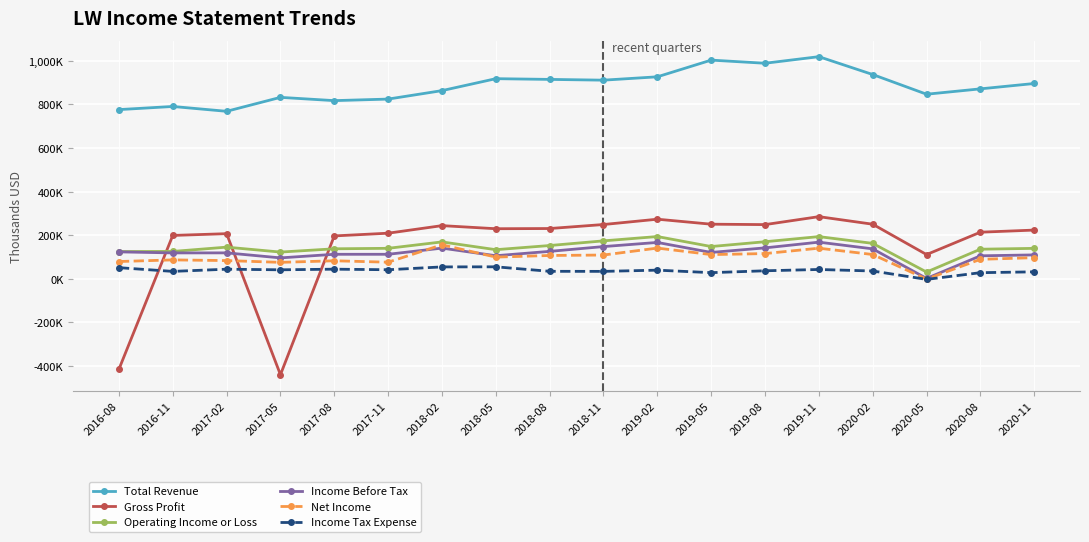

What is the approximate value of Income Before Tax at 2018-02?

140700